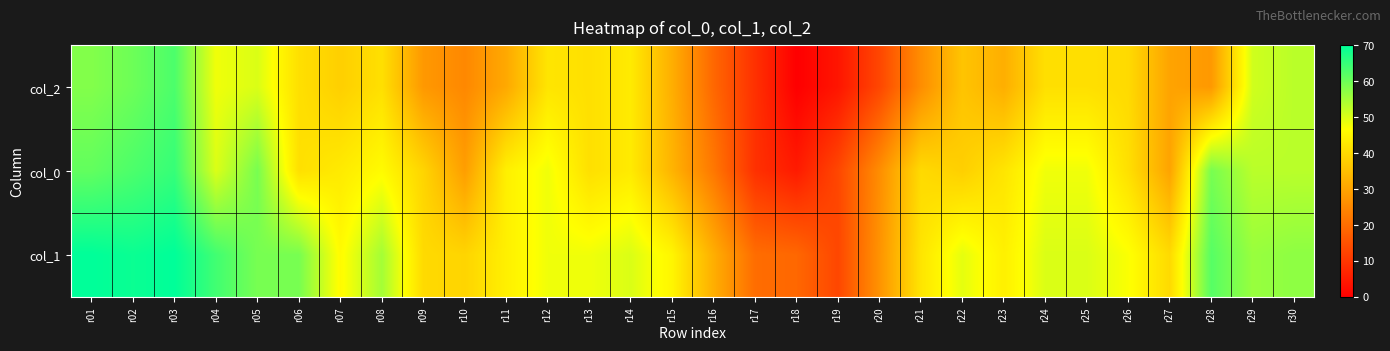

Reading left to right, list all the values displayed in this chart.

col_2: r01=58	r02=60	r03=63	r04=48	r05=50	r06=41	r07=38	r08=41	r09=28	r10=25	r11=31	r12=42	r13=41	r14=43	r15=32	r16=19	r17=9	r18=0	r19=4	r20=13	r21=26	r22=36	r23=32	r24=41	r25=41	r26=40	r27=30	r28=28	r29=51	r30=53
col_0: r01=61	r02=63	r03=65	r04=50	r05=59	r06=41	r07=43	r08=46	r09=39	r10=29	r11=44	r12=48	r13=41	r14=43	r15=33	r16=22	r17=9	r18=5	r19=13	r20=26	r21=40	r22=38	r23=42	r24=48	r25=48	r26=41	r27=30	r28=59	r29=53	r30=53
col_1: r01=70	r02=69	r03=70	r04=64	r05=59	r06=59	r07=46	r08=55	r09=40	r10=39	r11=44	r12=48	r13=48	r14=50	r15=45	r16=32	r17=20	r18=19	r19=13	r20=27	r21=42	r22=49	r23=44	r24=50	r25=50	r26=47	r27=40	r28=62	r29=56	r30=57